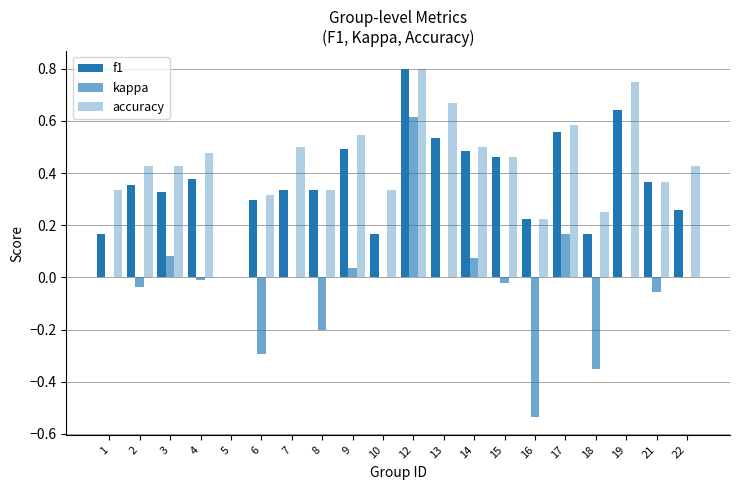

What is the approximate value of accuracy at 17?

0.6